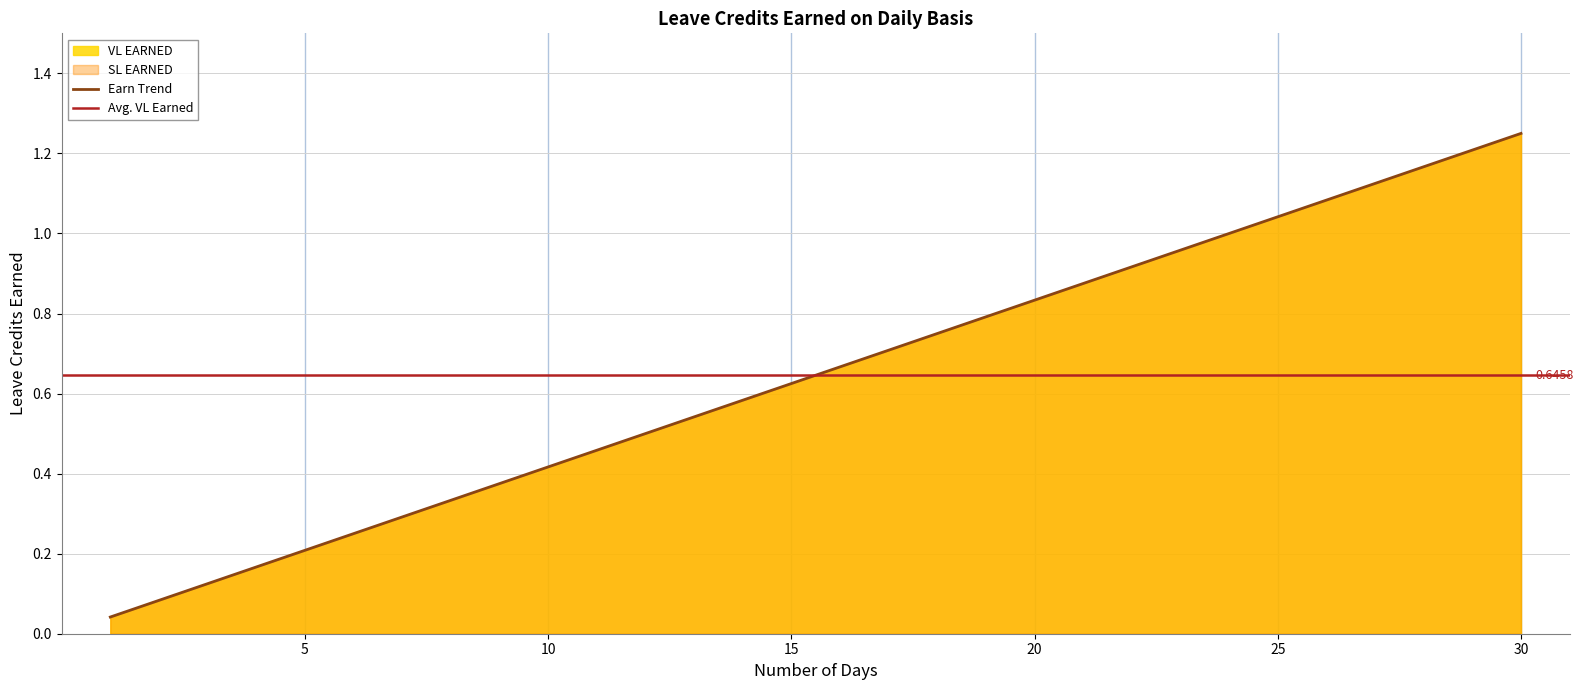

True or false: VL EARNED has a value of 0.5 at 11.

True